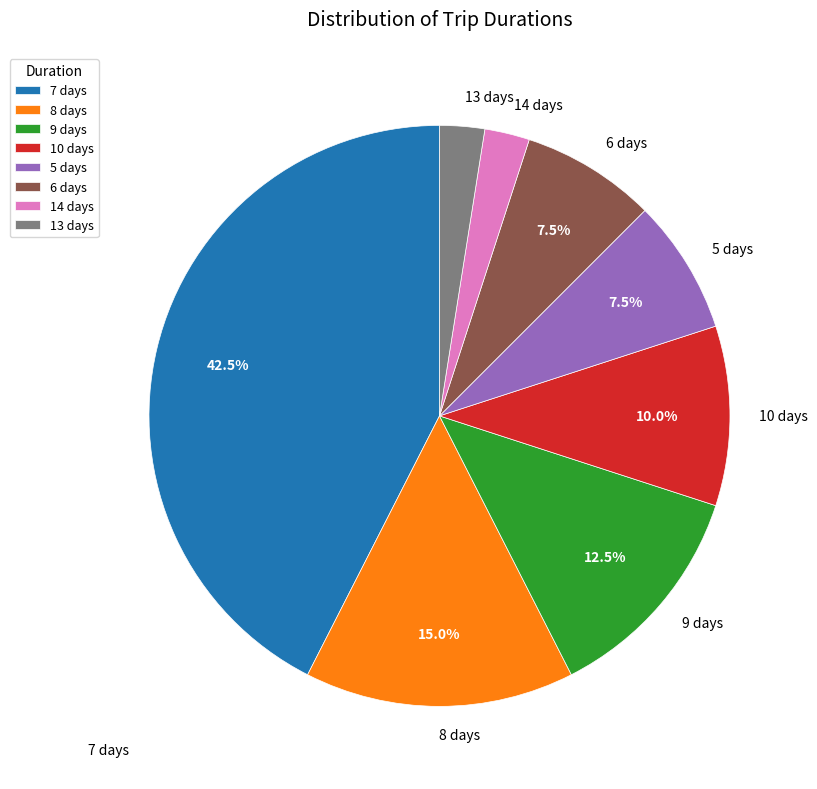

What is the largest slice in the pie chart?

7 days